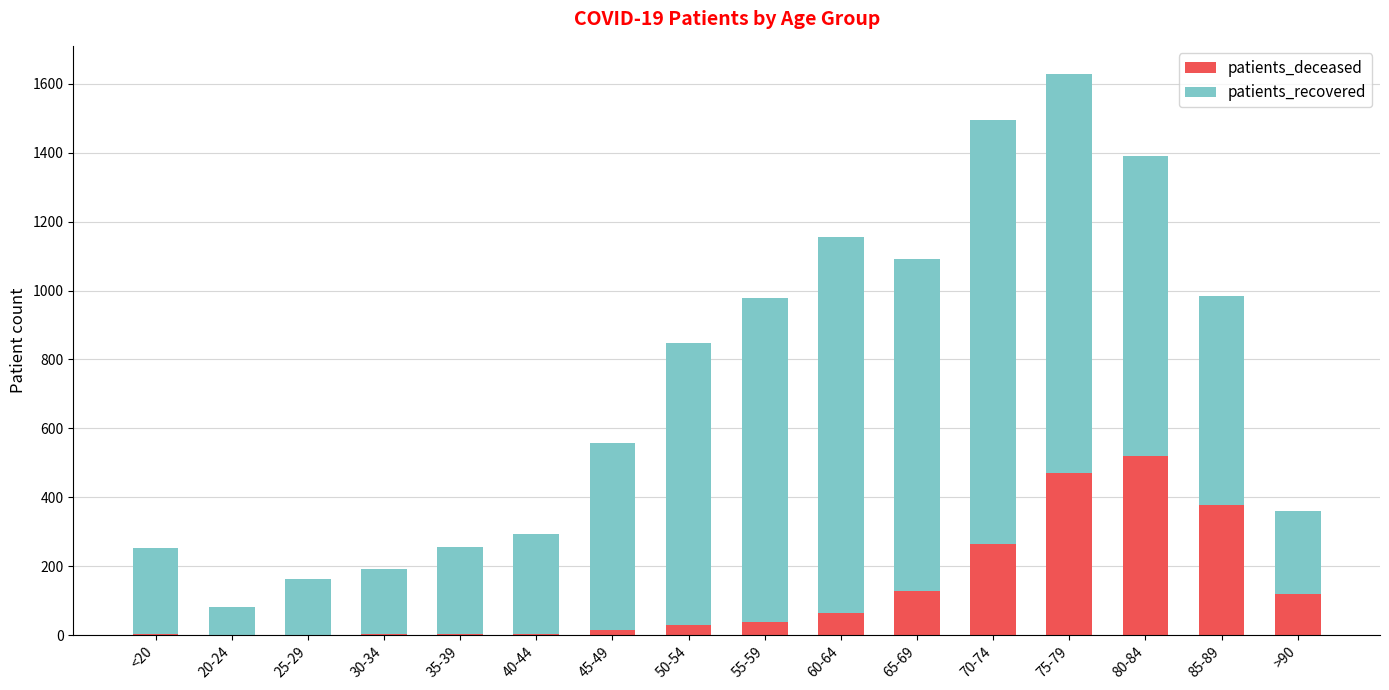

What are all the series names shown in the legend?

patients_deceased, patients_recovered